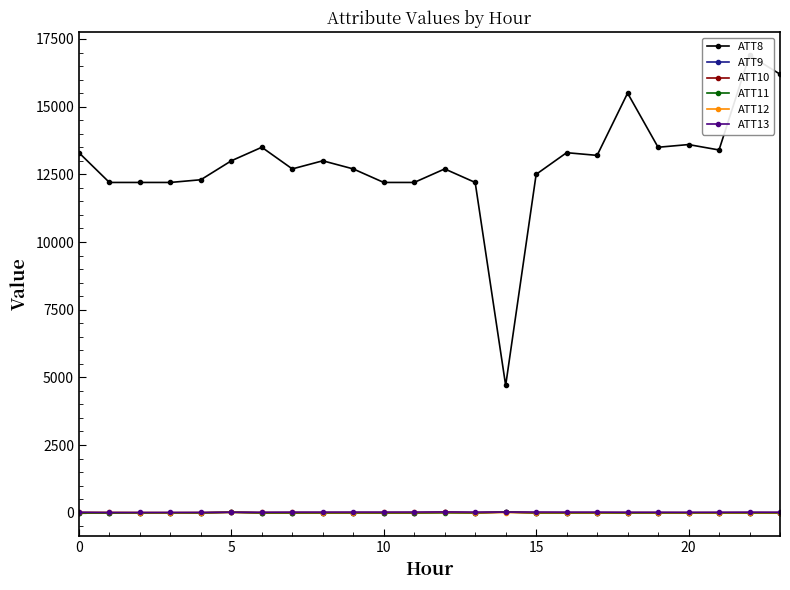

Which series has the largest range (max minus min)?

ATT8